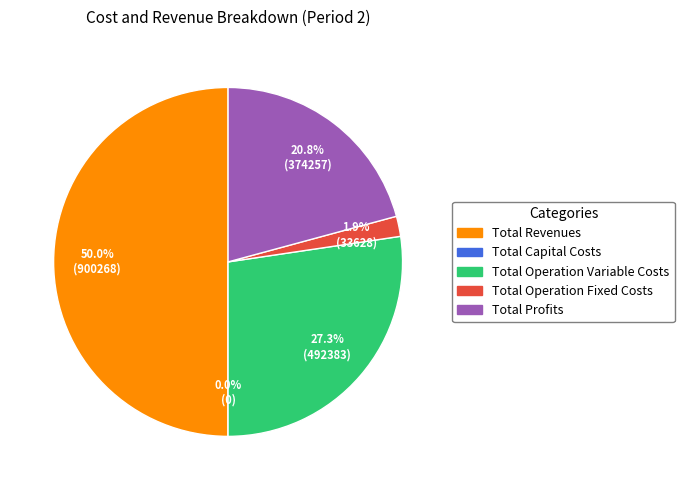

The Total Profits slice represents 13% of the pie. True or false?

False